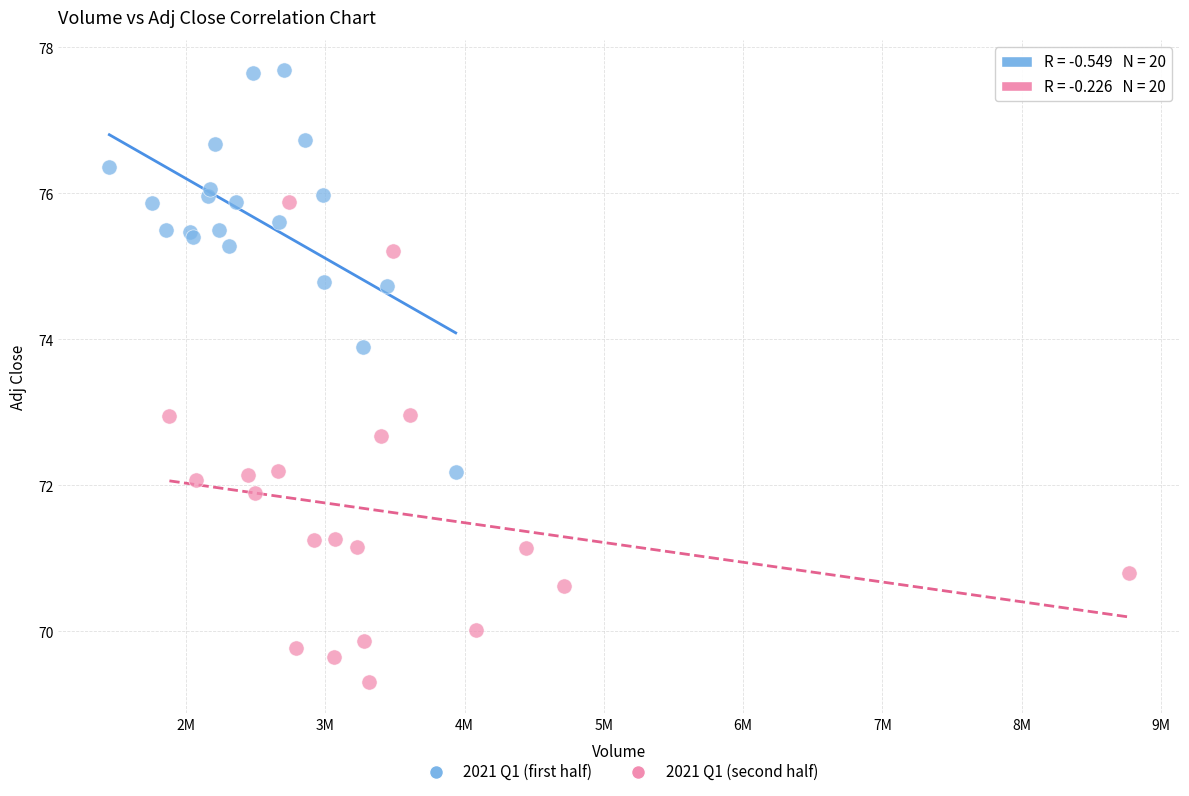

Which series has the widest spread of Y values?

2021 Q1 (second half)